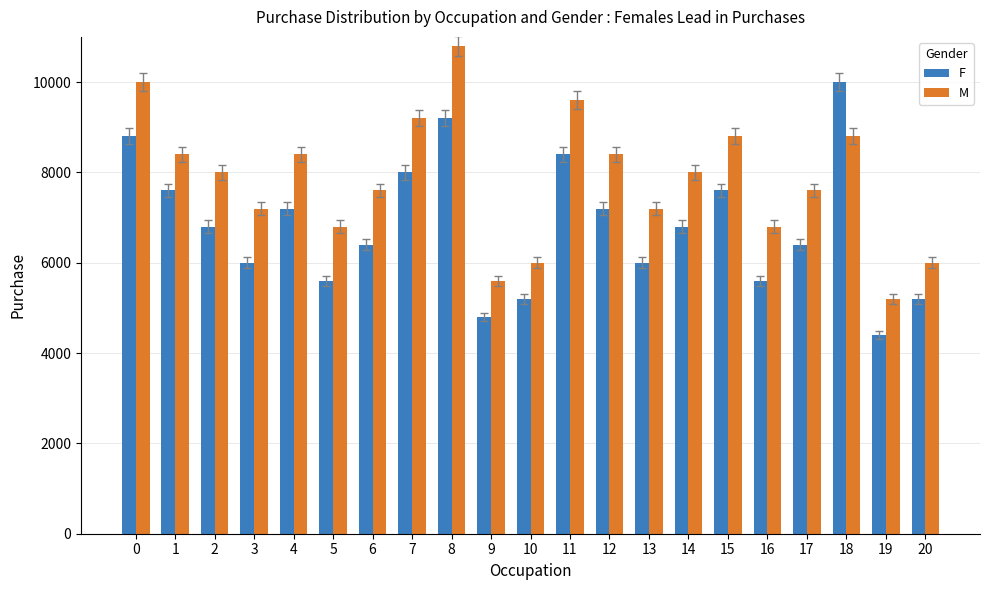

True or false: M has a value of 13671 at 14.

False